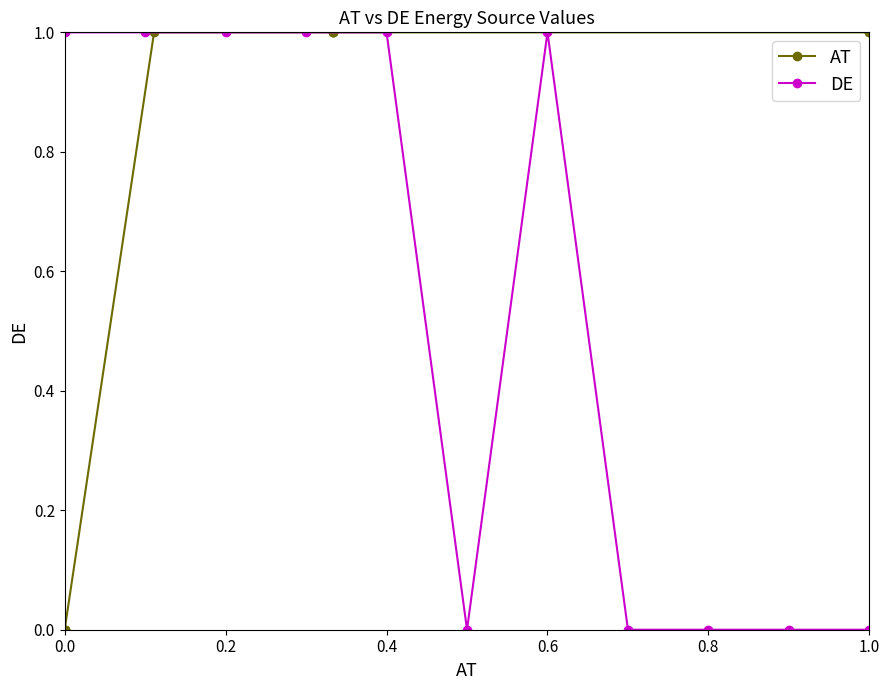

What is the difference between the highest and lowest values at 0.0?

1